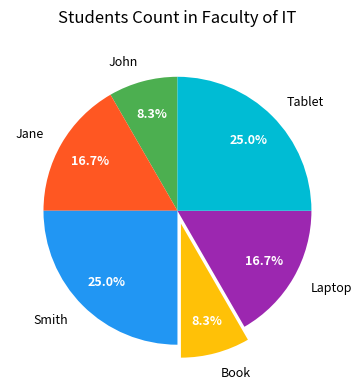

Is it true that Smith is 18% of the pie?

False